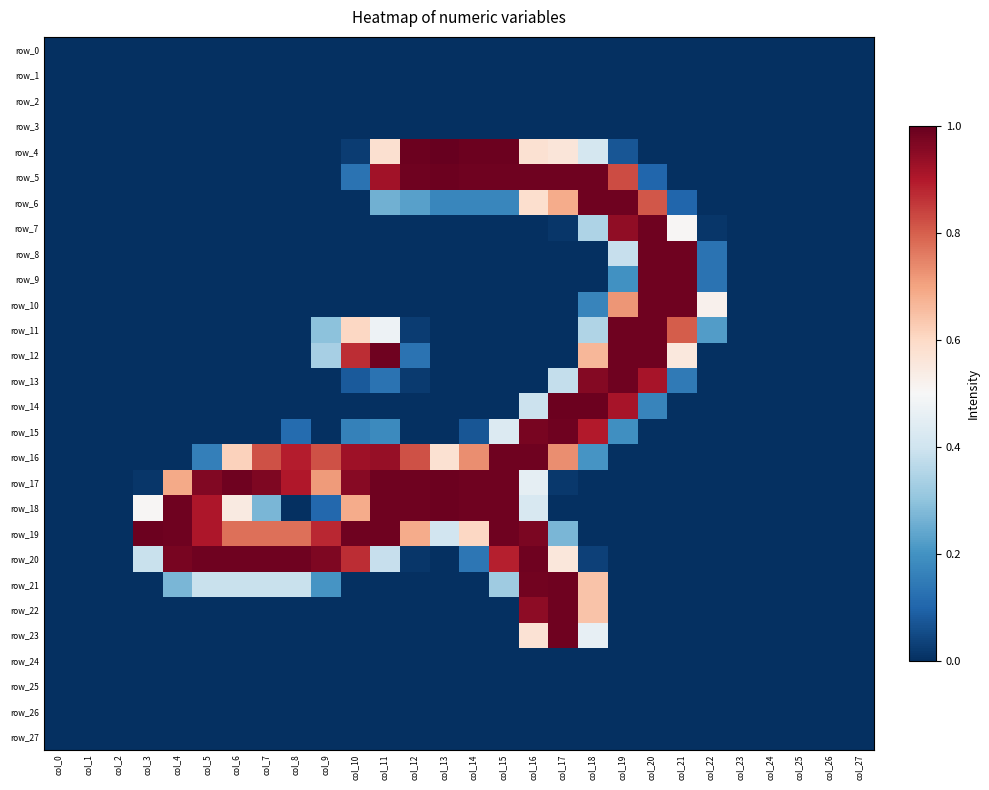

Is the value of row_8 at col_11 greater than the value of row_18 at col_25?

No